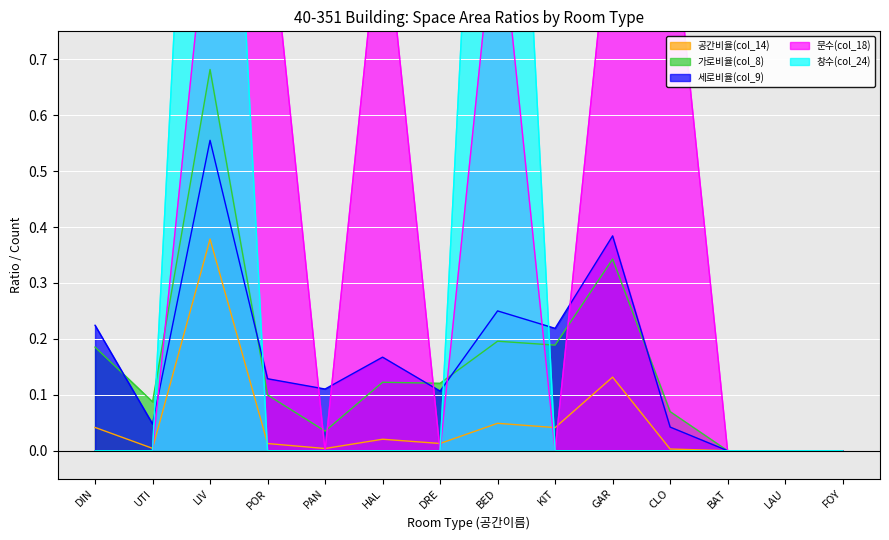

In 세로비율(col_9), how many points are higher than both neighbors (excluding endpoints)?

4